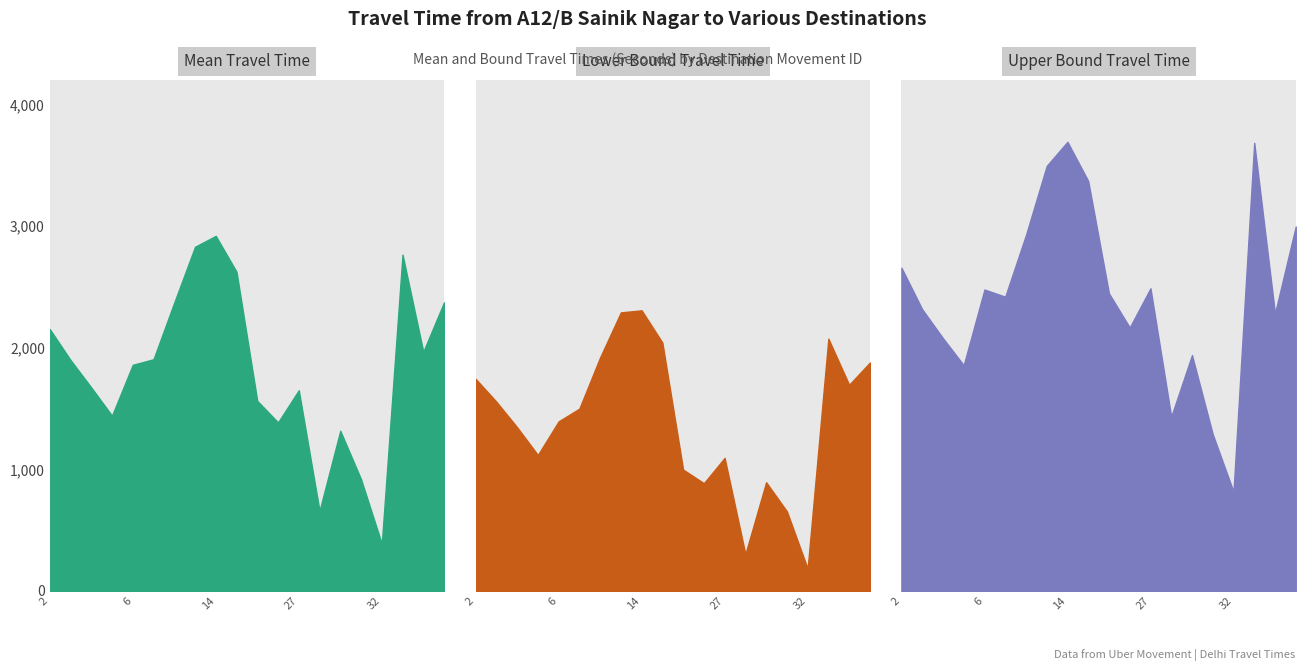

The Range - Upper Bound Travel Time (Seconds) series shows 1339 at 16. True or false?

False